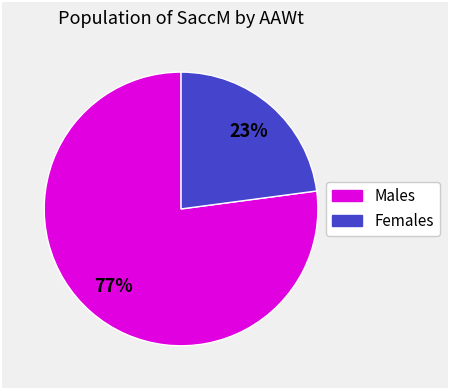

To the nearest percent, what is the difference between the largest and smallest slice percentages?

54%